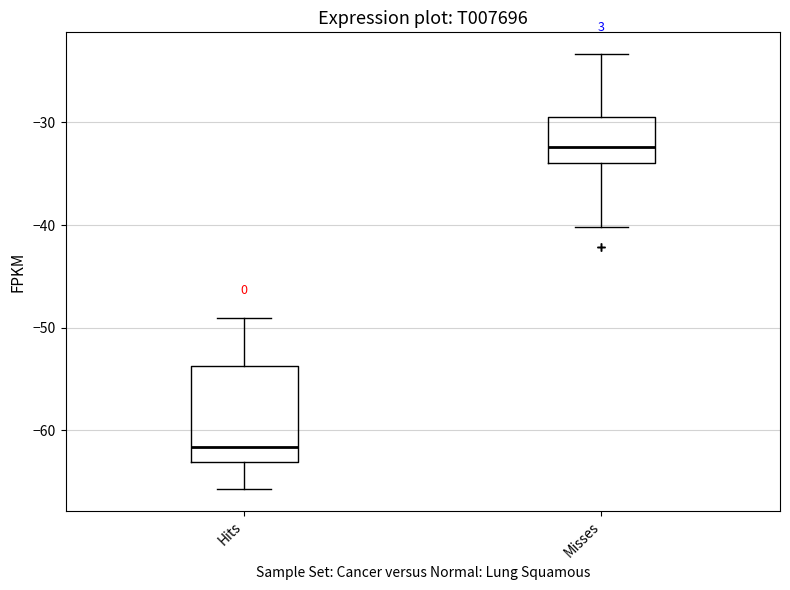

Where does the median line of the box for Misses sit on the y-axis? The values are not printed on the chart, so give them approximately, as read against the axis.

-32